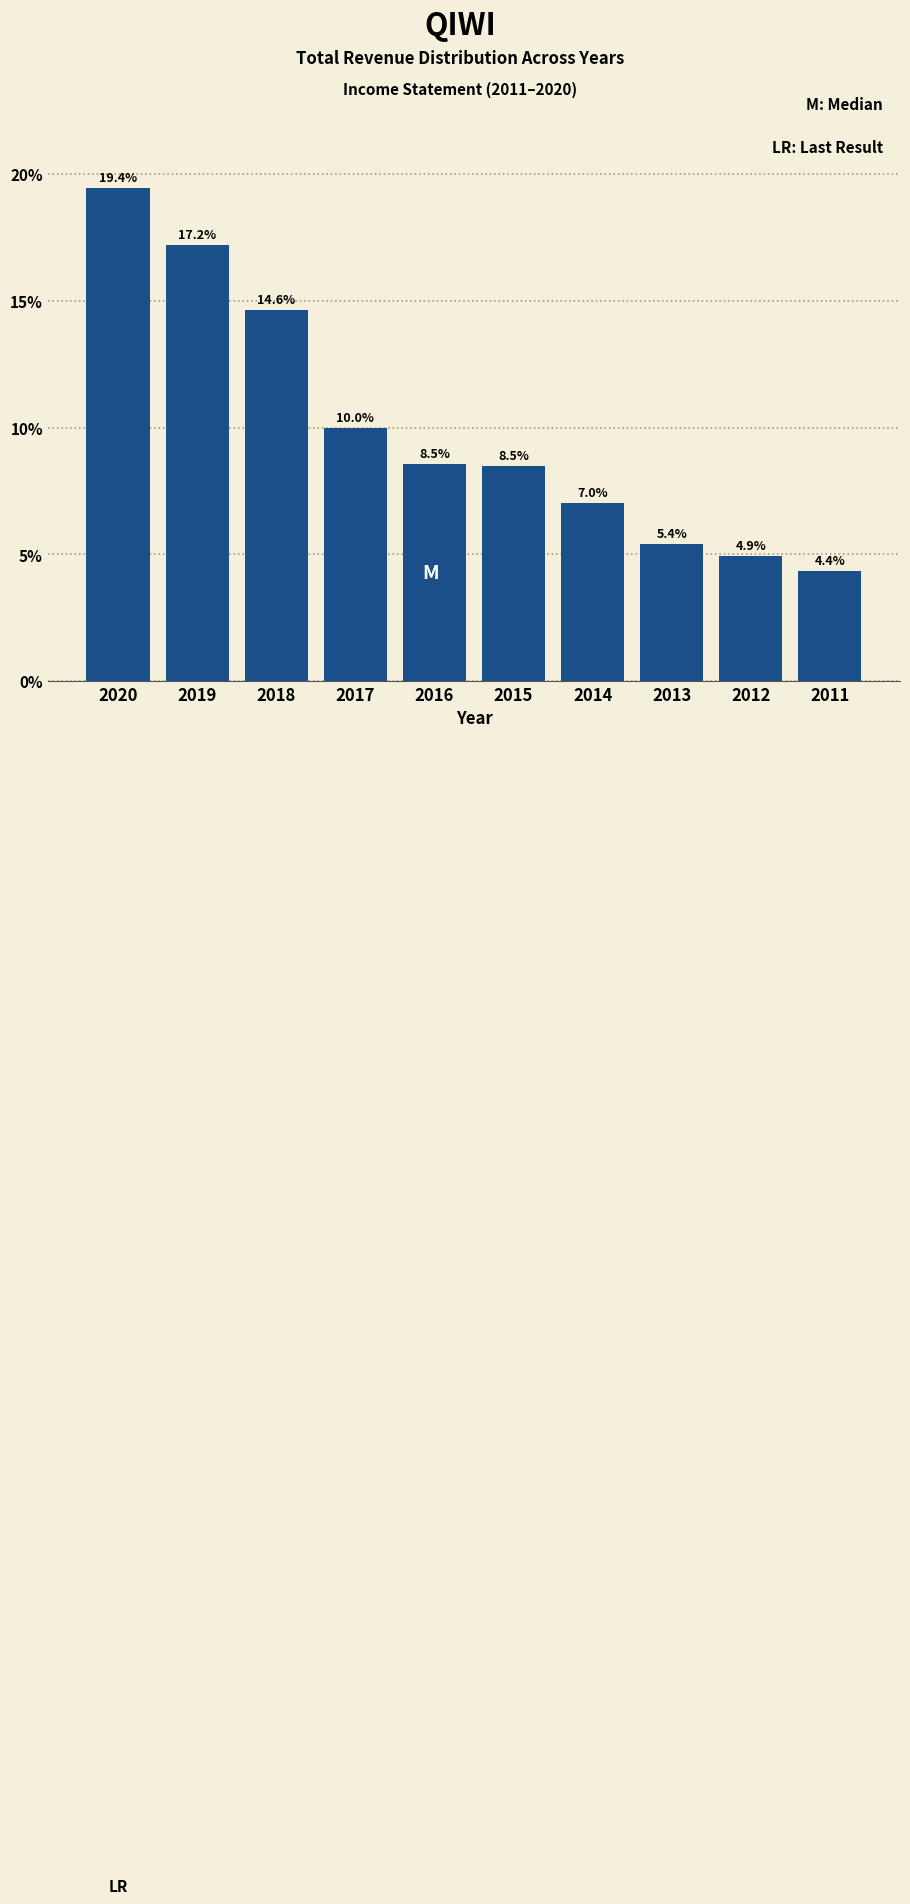

Reading left to right, what are all the values shown in this chart?

19.4	17.2	14.6	10.0	8.5	8.5	7.0	5.4	4.9	4.4